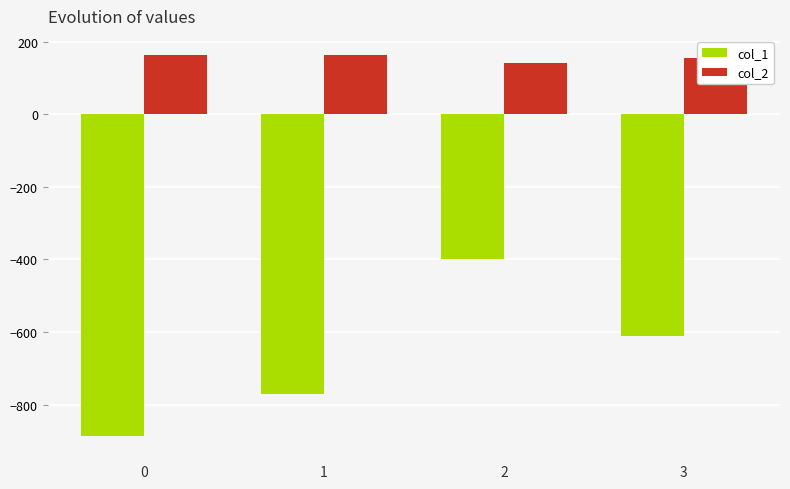

How many groups of bars are there?

4